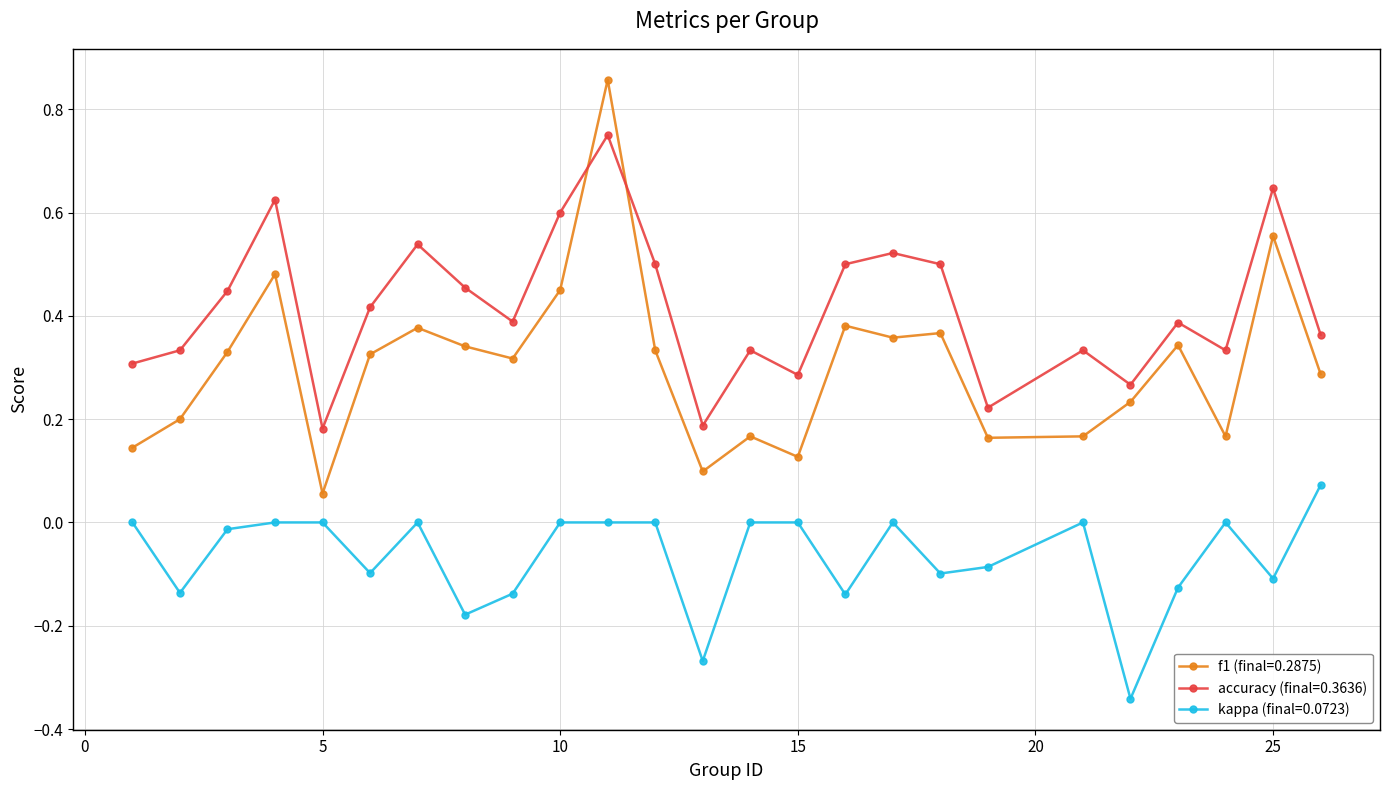

Which series has the largest range (max minus min)?

f1 (final=0.2875)